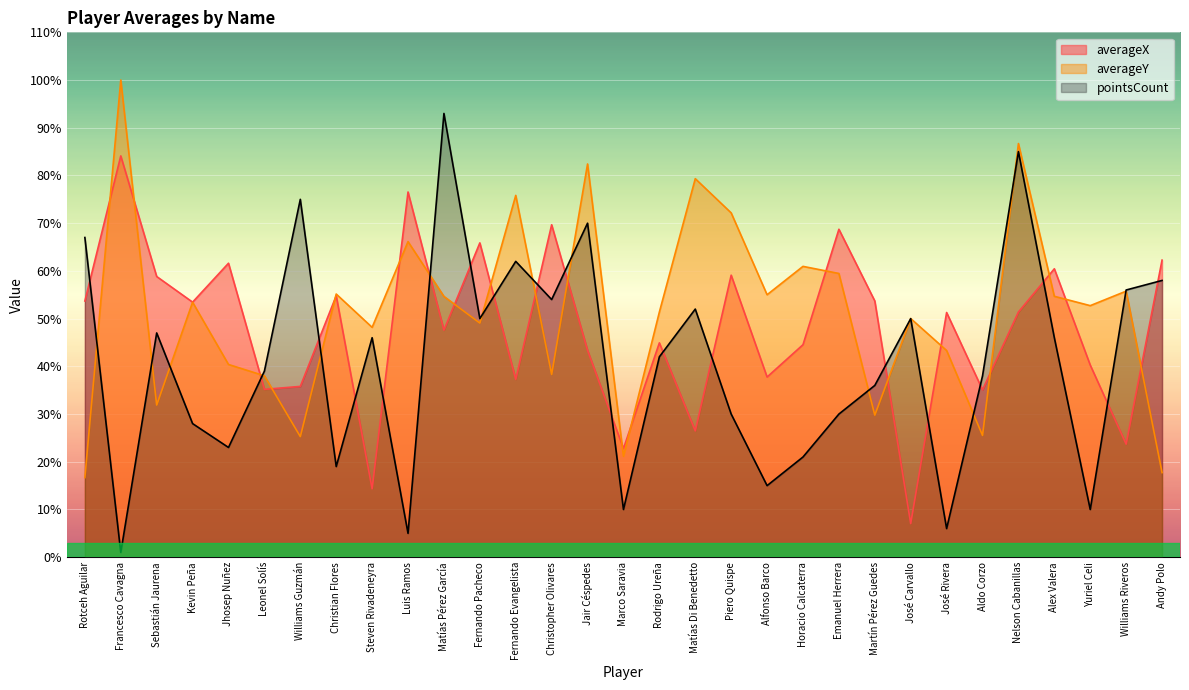

What are all the series names shown in the legend?

averageX, averageY, pointsCount